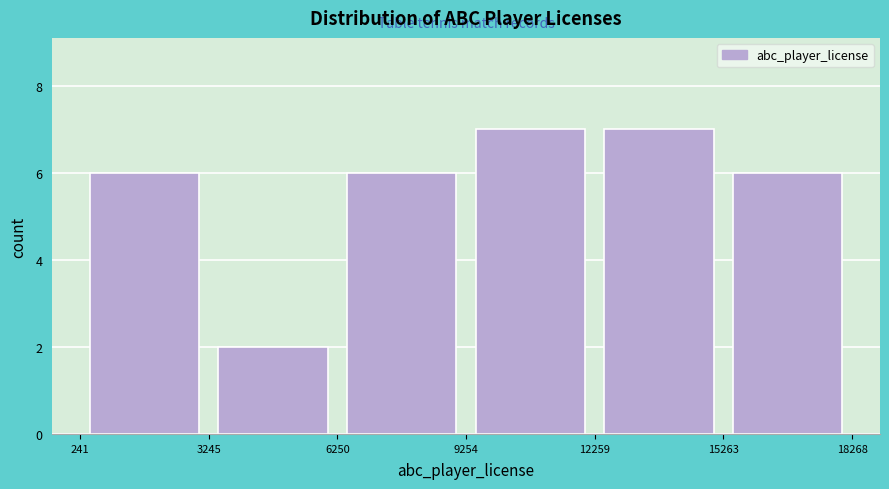

What is the height of the bar covering 12259 to 15263 on the x-axis? The values are not printed on the chart, so give them approximately, as read against the axis.

7